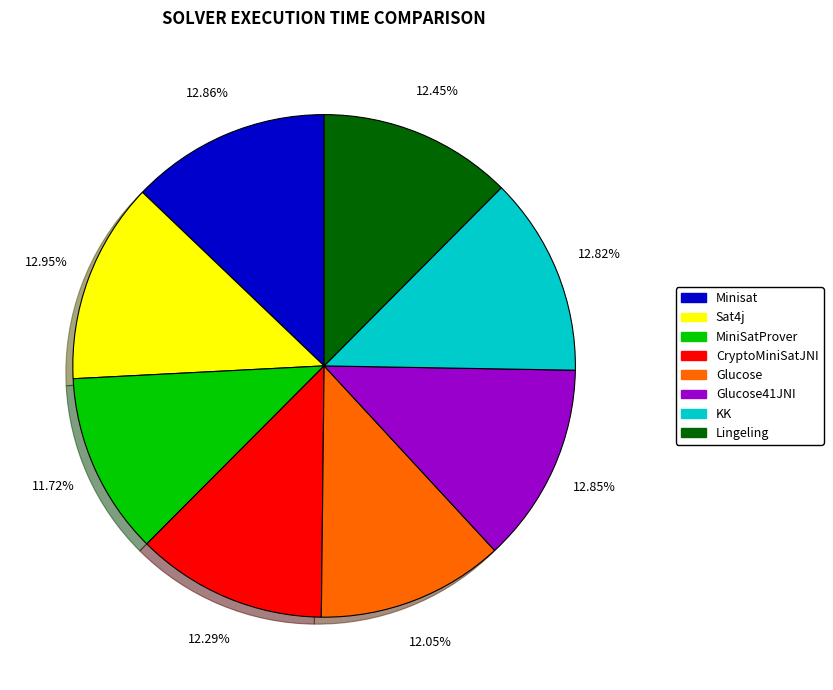

Is there any slice that represents more than half of the pie?

No